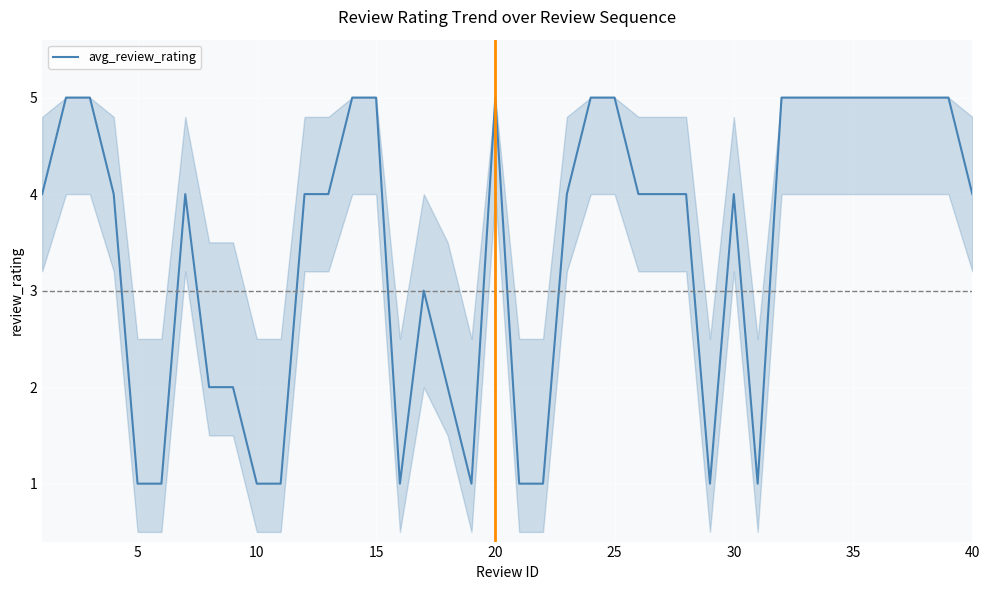

What is the maximum value shown in the chart?

5